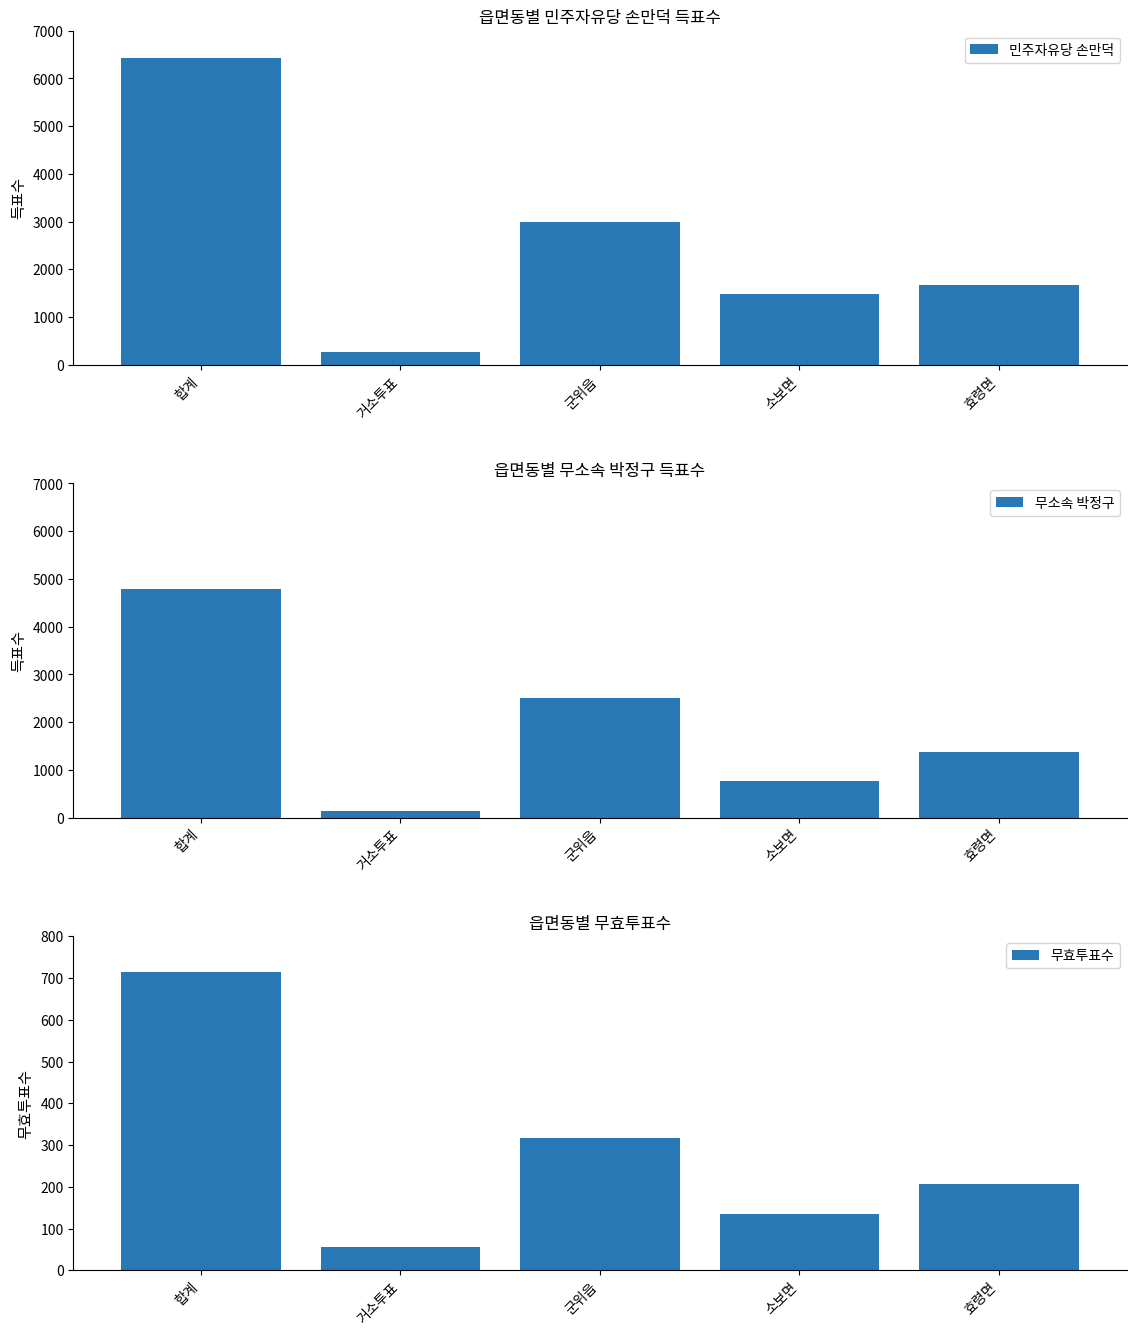

What is the label of the 2nd bar from the right?

소보면